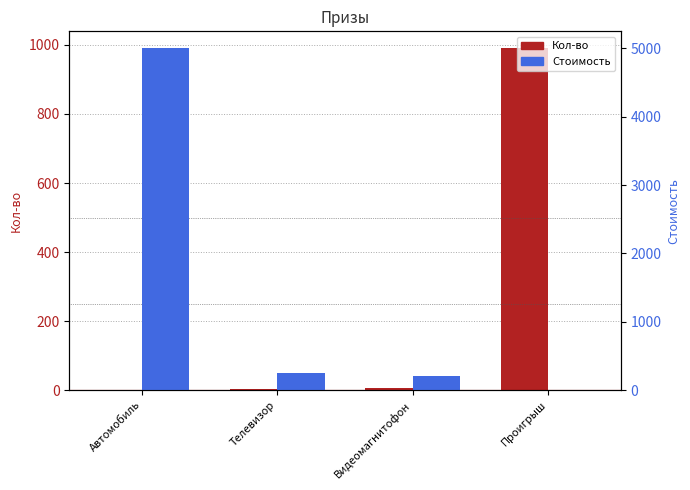

Which series changed the most between Телевизор and Проигрыш?

Кол-во